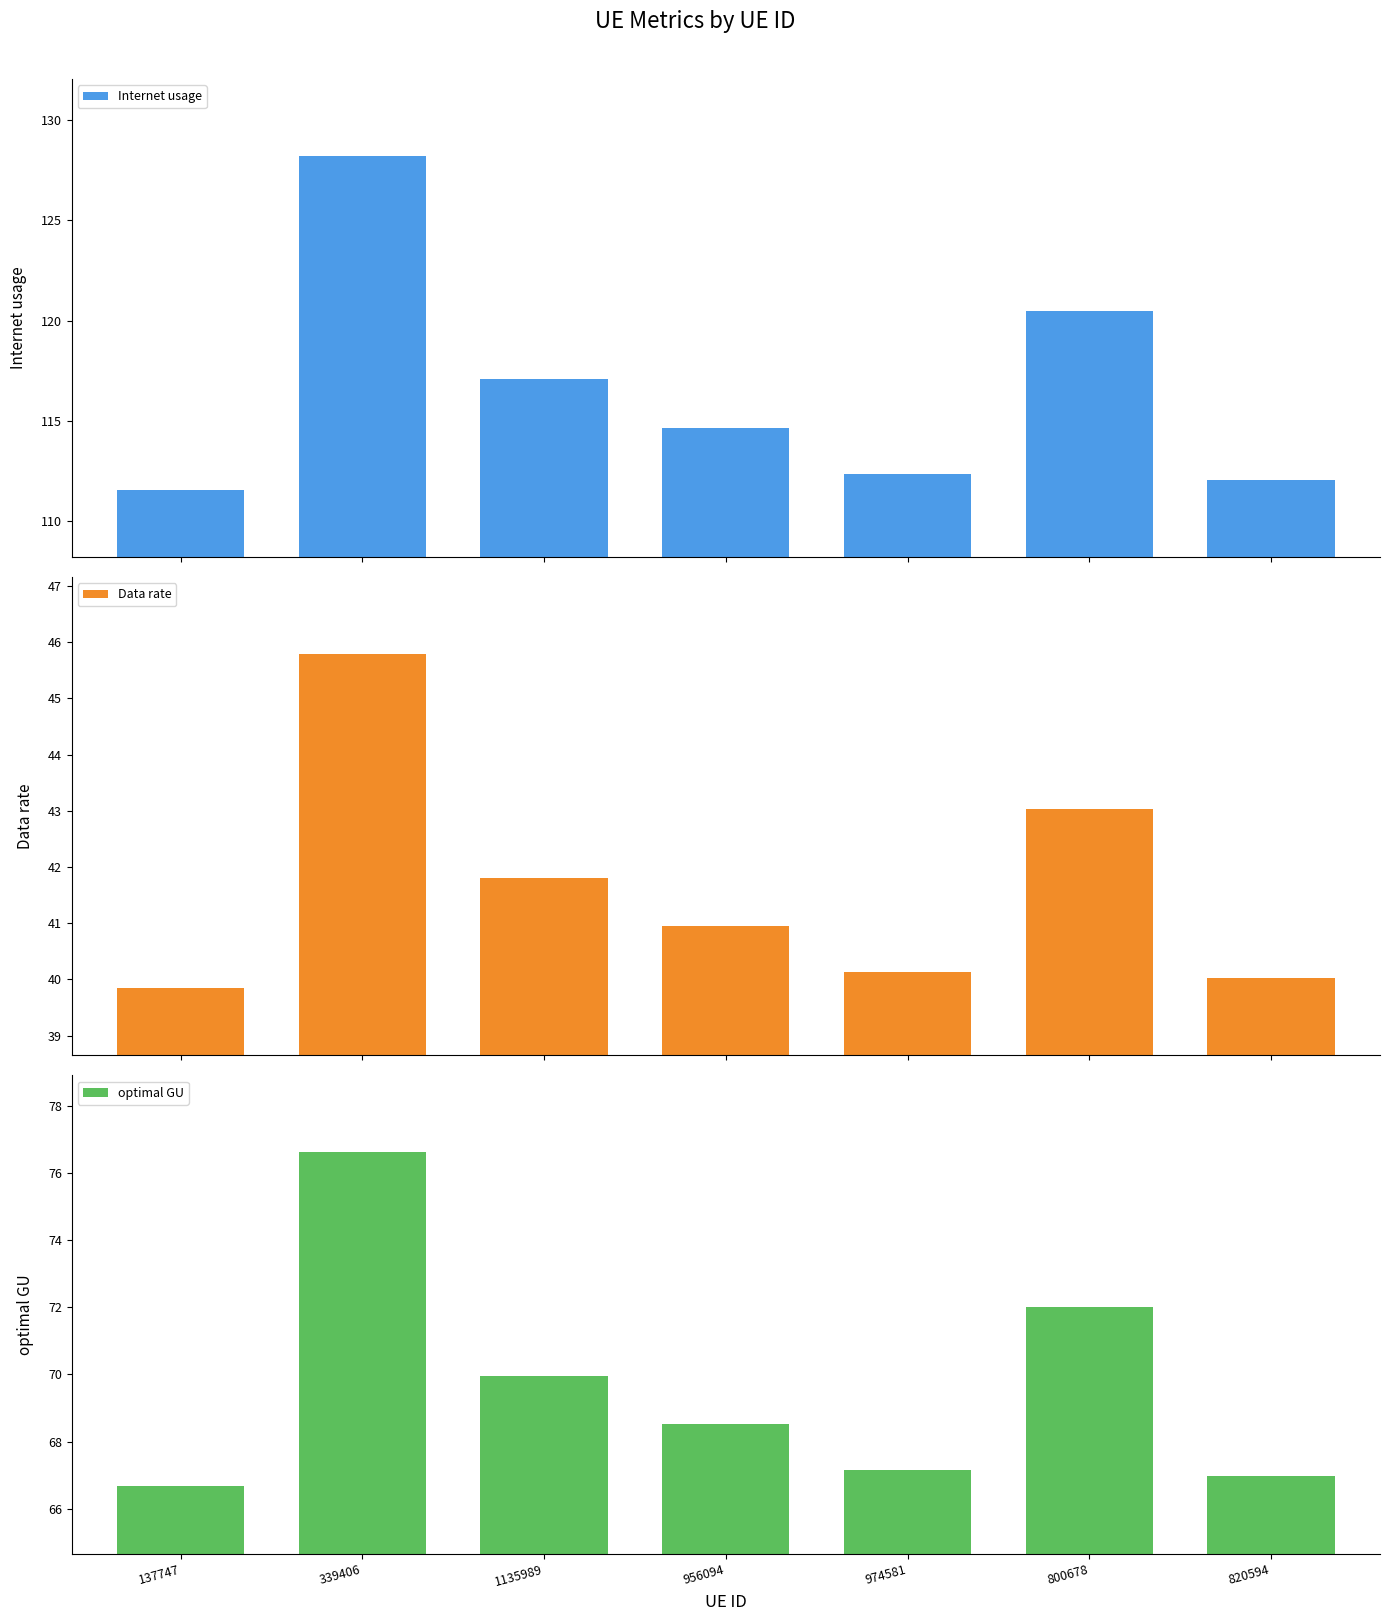

What is the greatest value displayed?

128.2